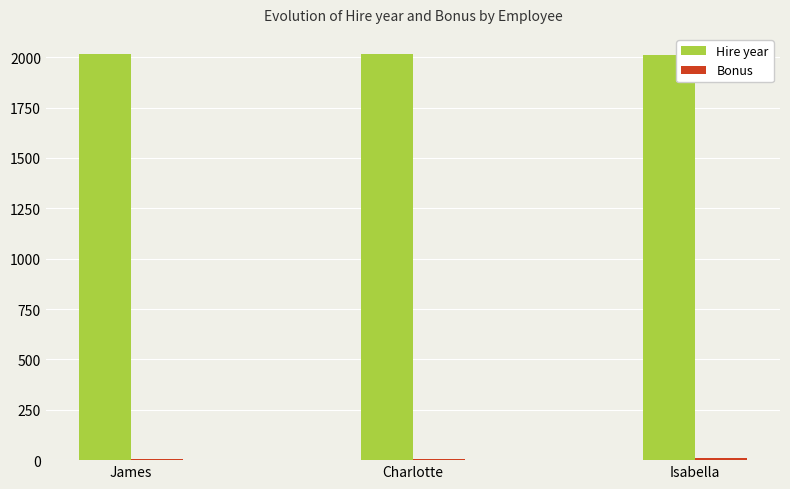

The value of Hire year at Isabella is 2012. True or false?

True